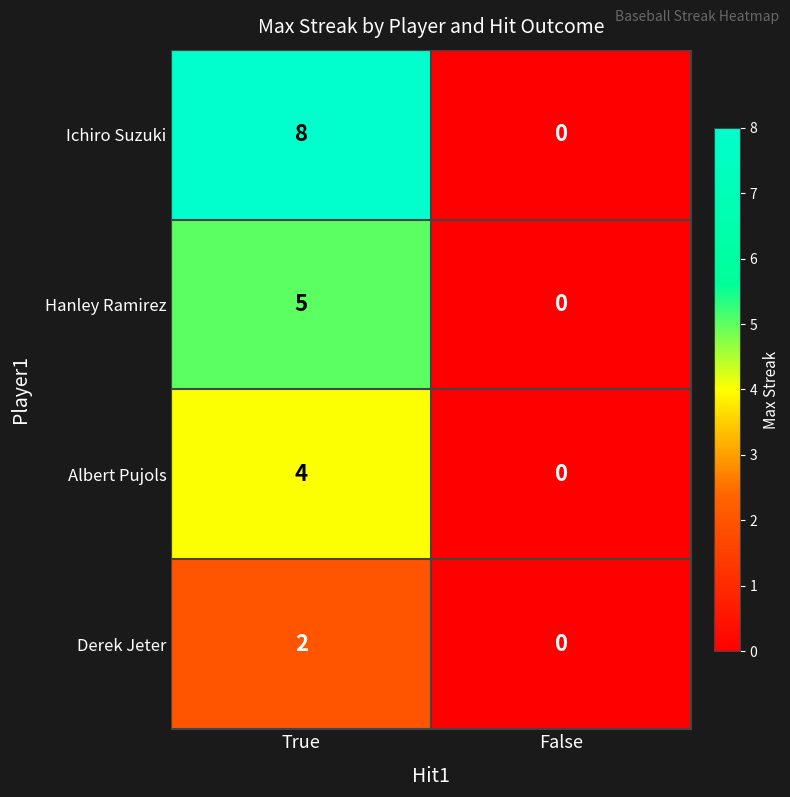

What is the sum of the Albert Pujols values at False and True?

4